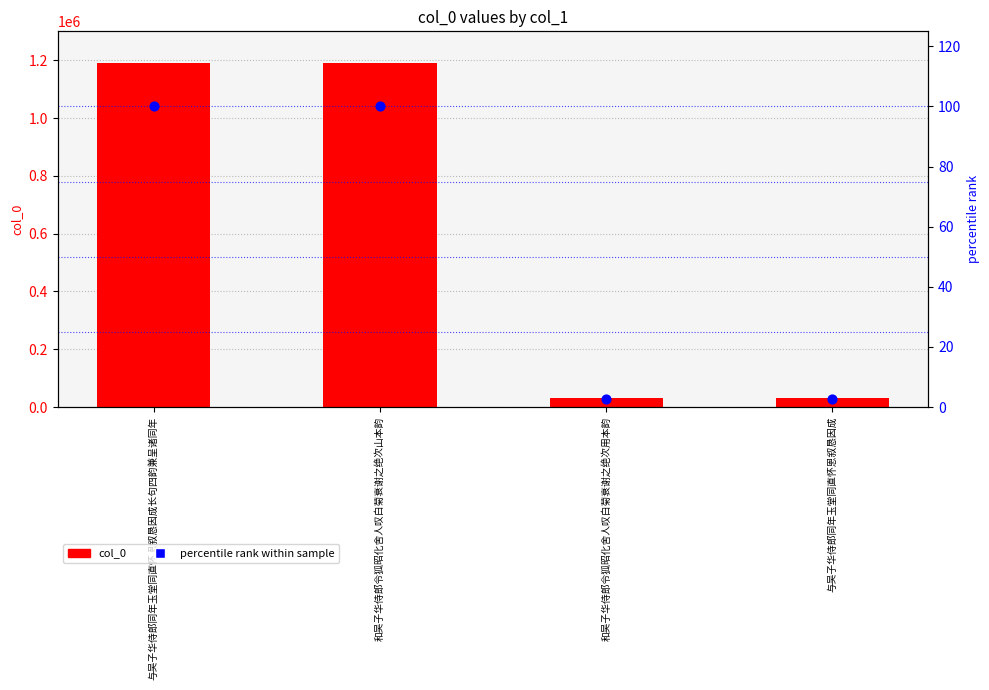

Is the value of col_0 at 与吴子华侍郎同年玉堂同直怀恩叙恳因成长句四韵兼呈诸同年 greater than the value of percentile rank within sample at 和吴子华侍郎令狐昭化舍人叹白菊衰谢之绝次用本韵?

Yes